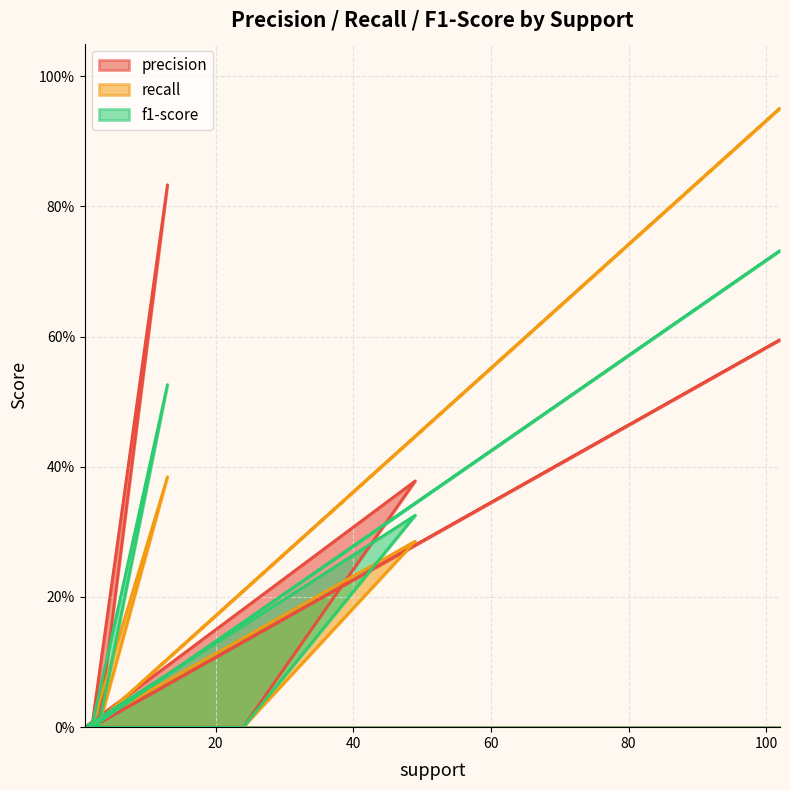

Is it true that recall equals -0.5 at 1?

False